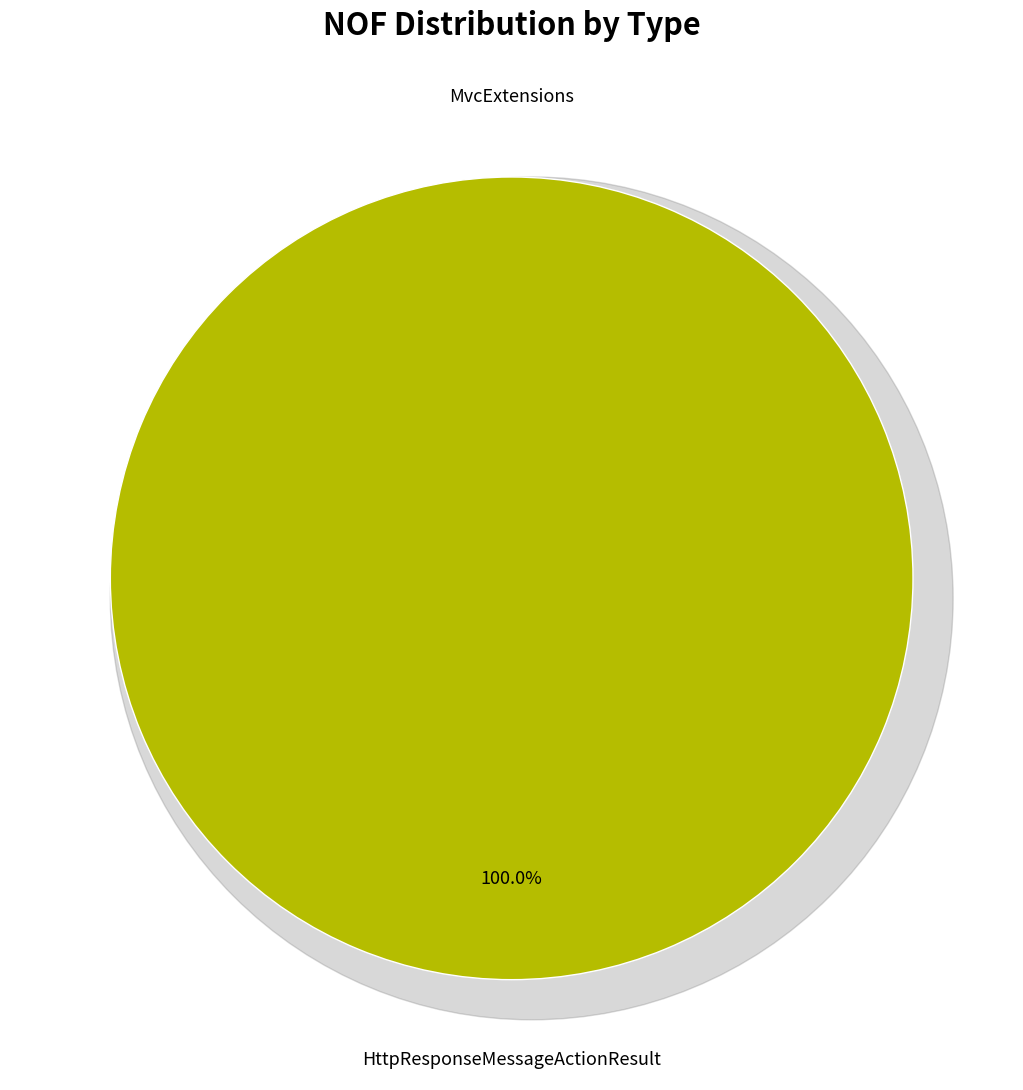

True or false: HttpResponseMessageActionResult accounts for 99% of the total.

False